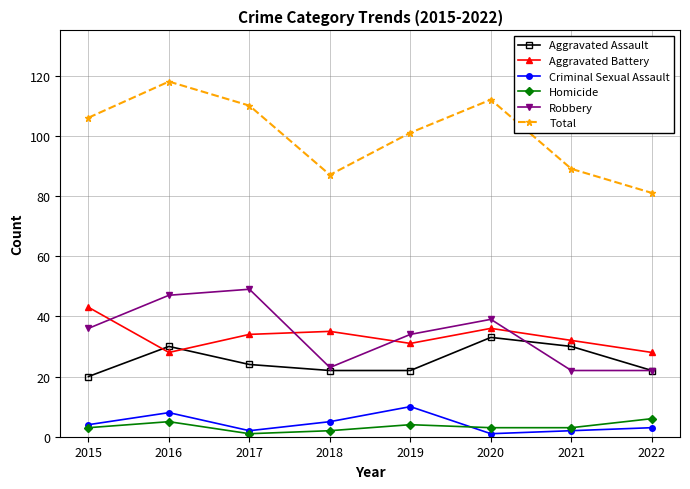

What is the greatest value displayed?

118